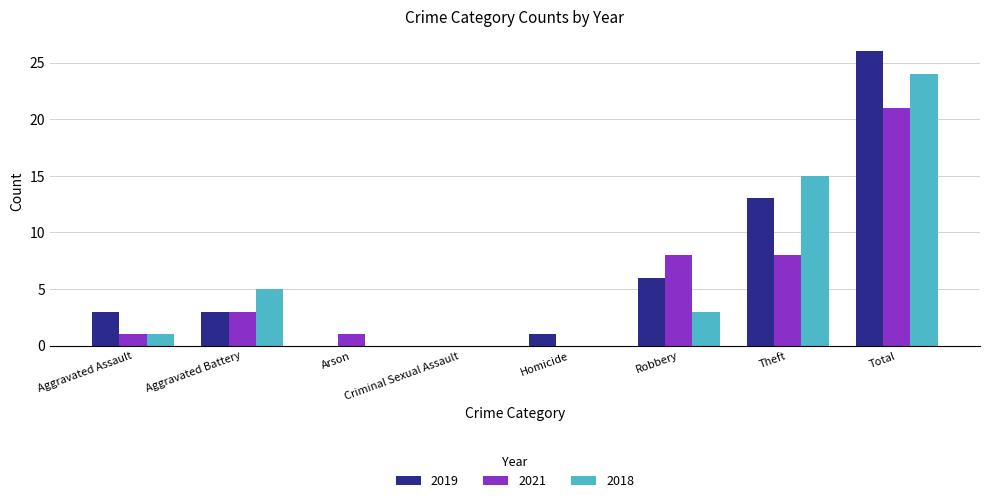

Is it true that 2018 equals -16 at Arson?

False